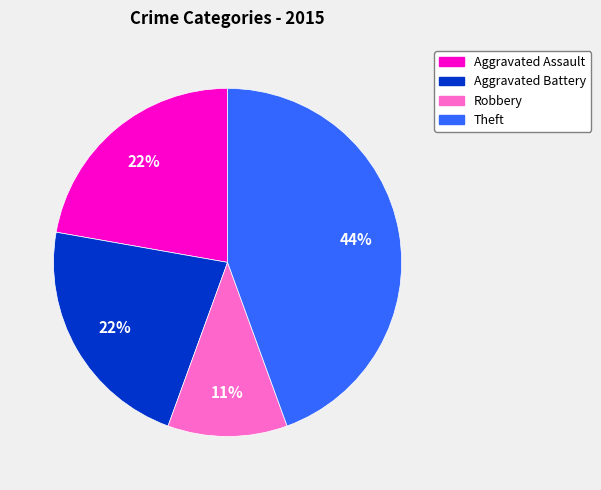

To the nearest percent, what is the difference between the largest and smallest slice percentages?

33%